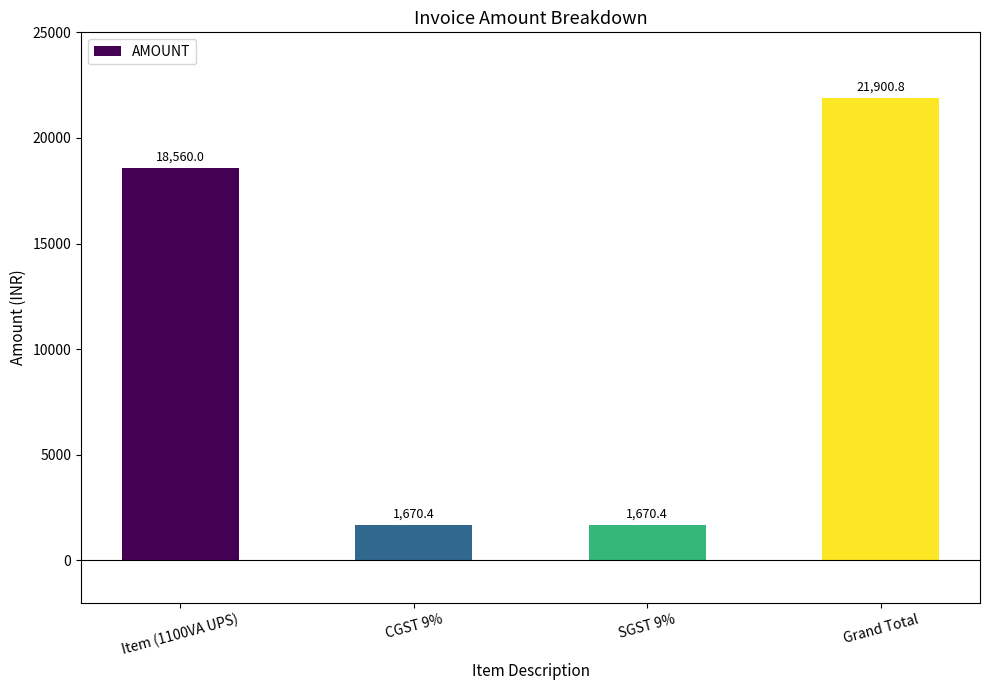

What is the sum of the values at CGST 9% and Item (1100VA UPS)?

20230.4